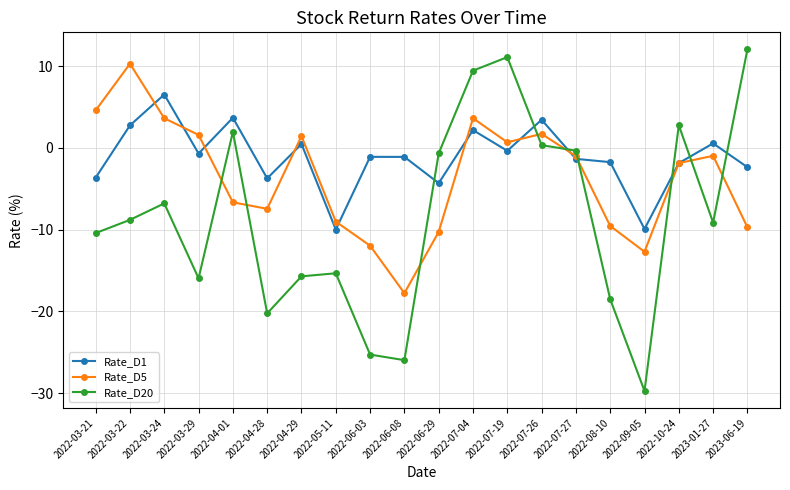

The value of Rate_D20 at 2023-06-19 is 12.1. True or false?

True